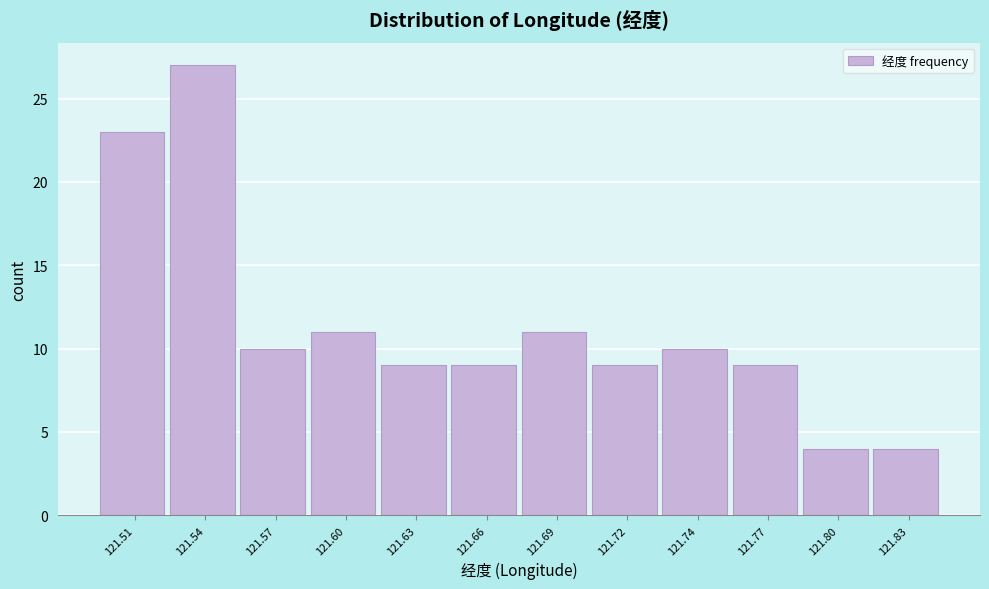

Reading left to right, extract all data points from this chart.

121.51=23	121.54=27	121.57=10	121.60=11	121.63=9	121.66=9	121.69=11	121.72=9	121.74=10	121.77=9	121.80=4	121.83=4